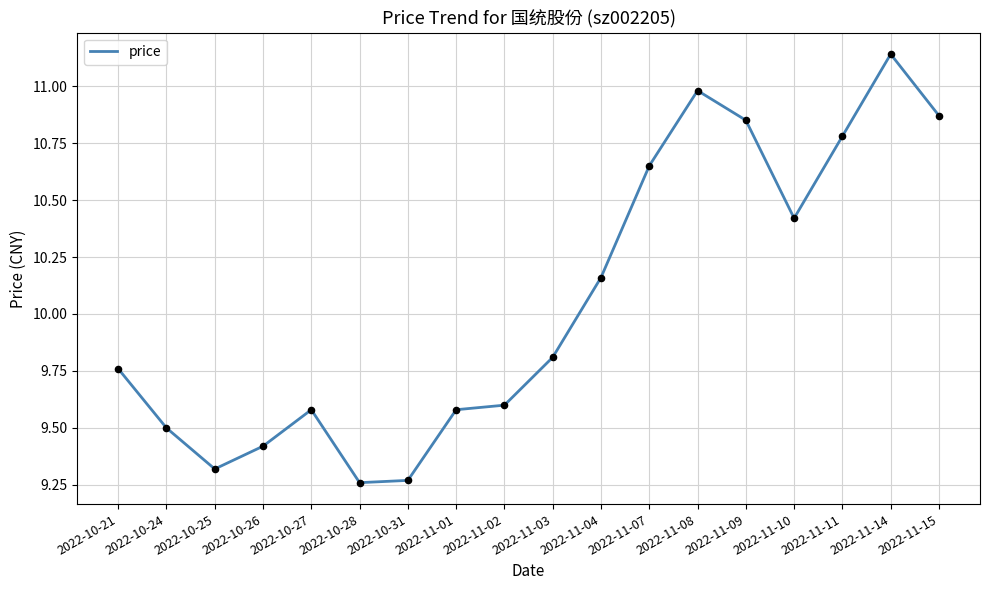

Which has a higher value, 2022-11-11 or 2022-10-21?

2022-11-11